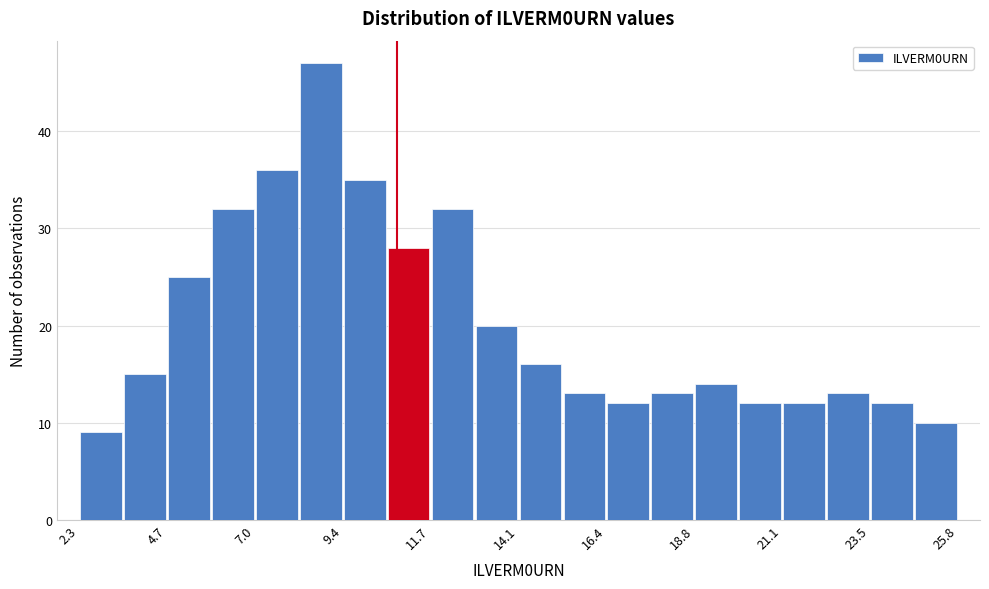

Around what value on the x-axis is the tallest bar? Give the approximate position of its centre, as read against the axis.

9.0